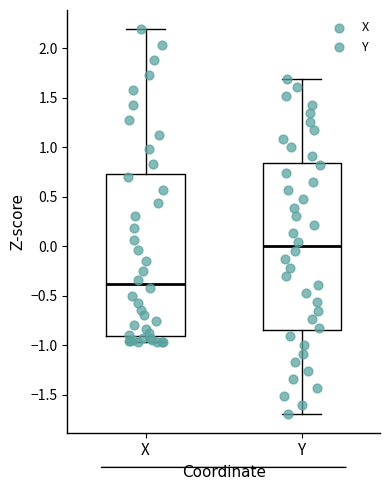

Reading left to right, read every box against the y-axis: the position of its median line, the range the box covers, and the ends of its whiskers. The values are not printed on the chart, so give them approximately, as read against the axis.

X: median -0.40, box -0.90 to 0.75, whiskers -0.95 to 2.20
Y: median 0.00, box -0.85 to 0.85, whiskers -1.70 to 1.70